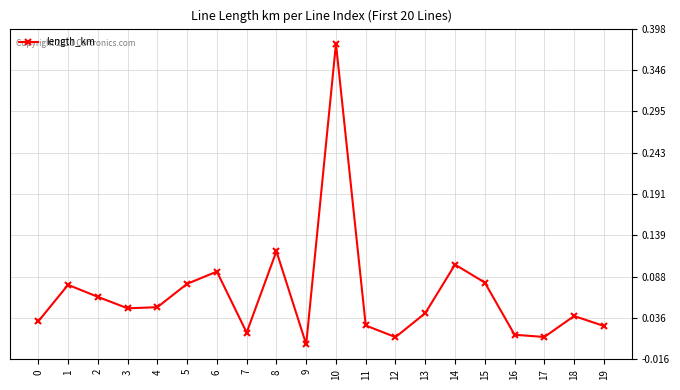

True or false: the data shows 0.1 at 8.

True